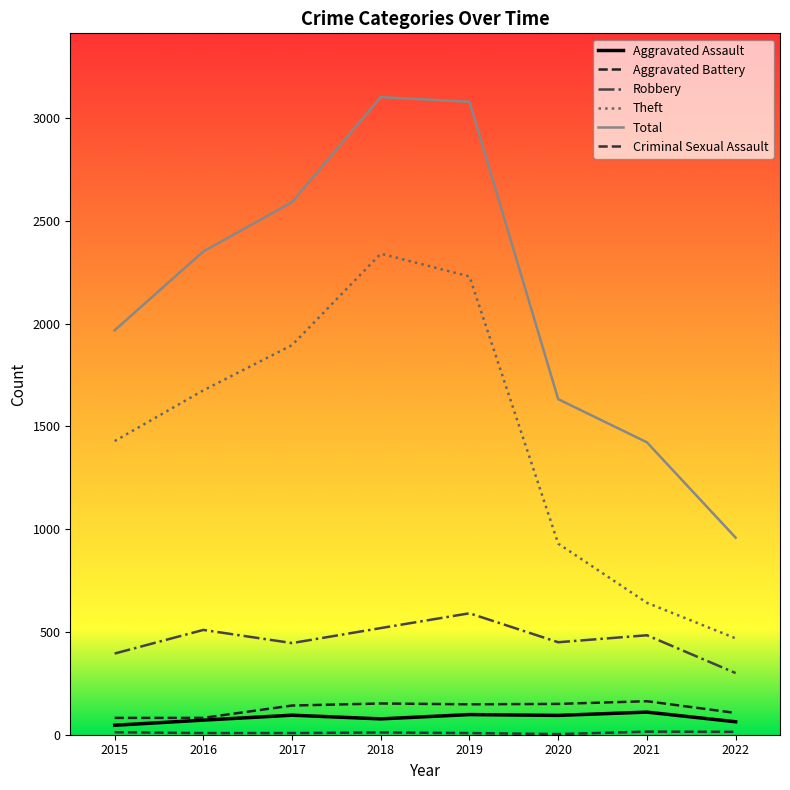

What is the sum of the Theft values at 2018 and 2019?

4571